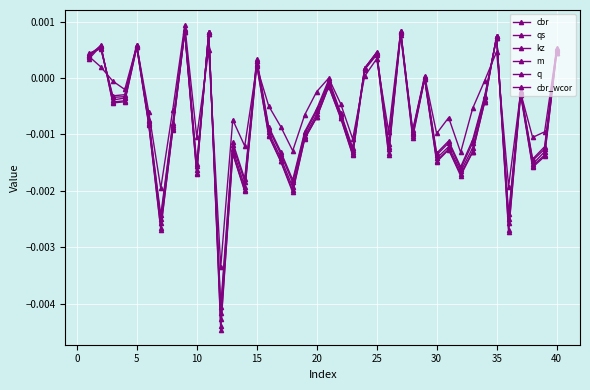

Does the chart display data point markers on the line(s)?

Yes